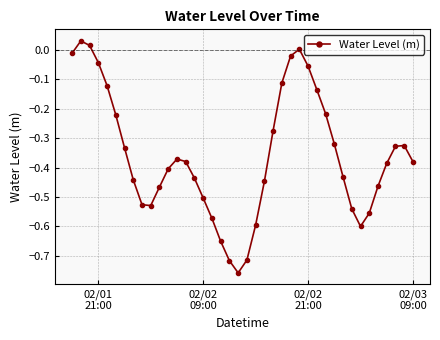

What is the difference between the maximum and minimum values?

0.8